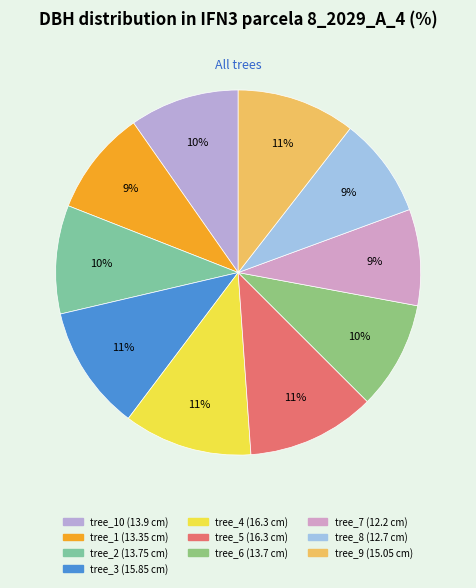

Count the number of slices in the pie.

10